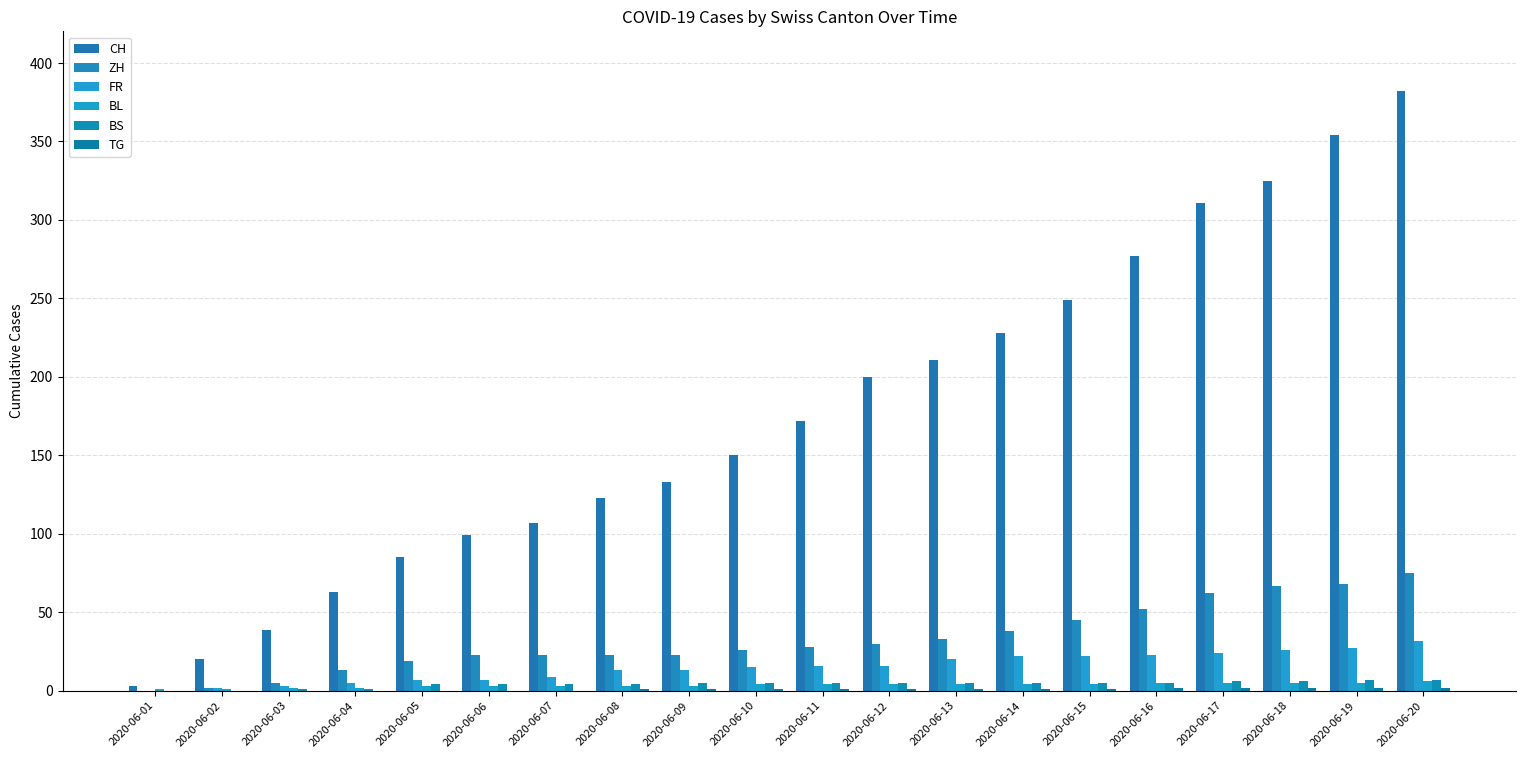

How many groups of bars are there?

20